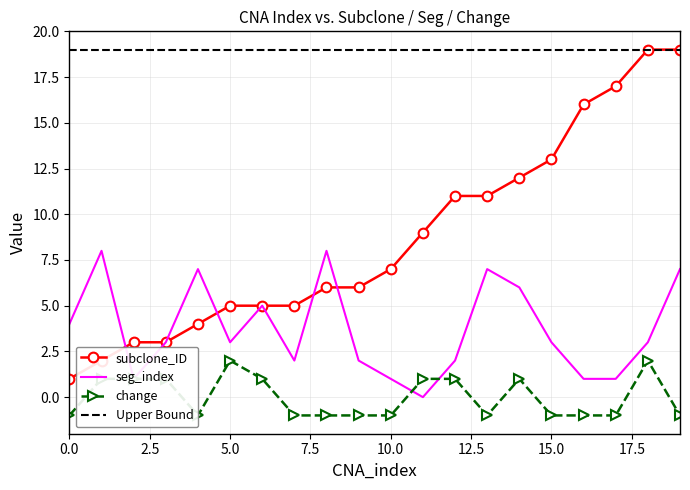

Reading left to right, transcribe all the data shown in this chart.

subclone_ID: 1	2	3	3	4	5	5	5	6	6	7	9	11	11	12	13	16	17	19	19
seg_index: 4	8	1	3	7	3	5	2	8	2	1	0	2	7	6	3	1	1	3	7
change: -1	1	1	1	-1	2	1	-1	-1	-1	-1	1	1	-1	1	-1	-1	-1	2	-1